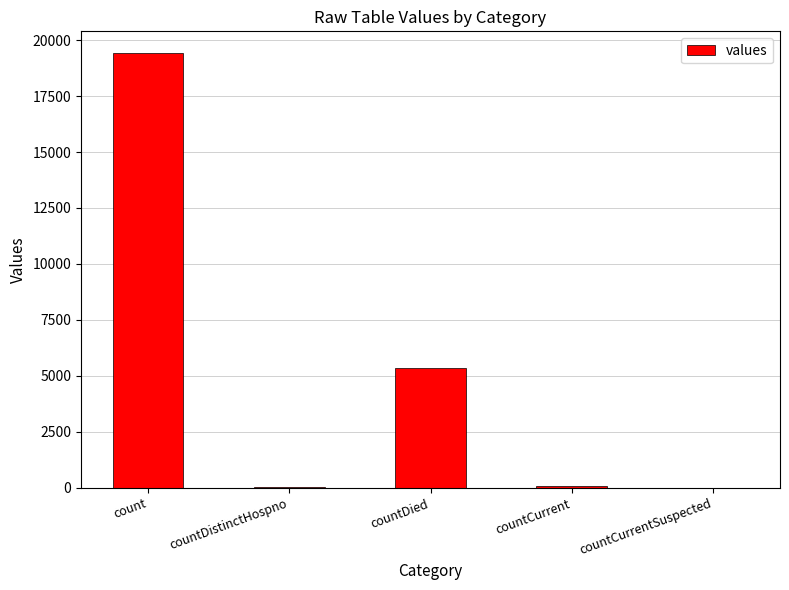

What is the change in value from countCurrent to countCurrentSuspected?

-60